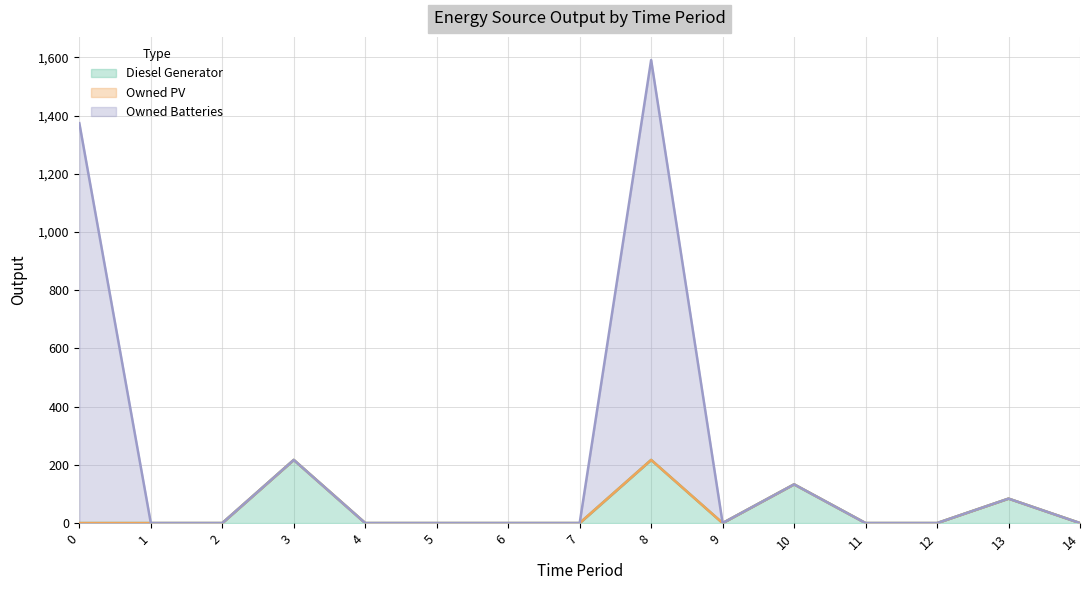

True or false: Diesel Generator and Owned Batteries cross at least once.

False